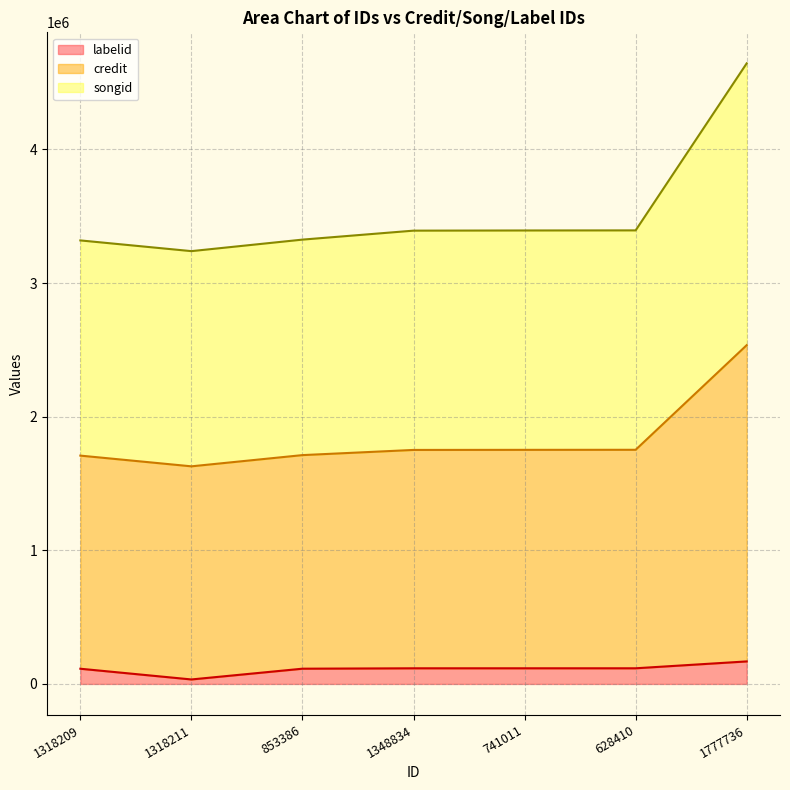

What is the total value across all series at 1318209?

3319382